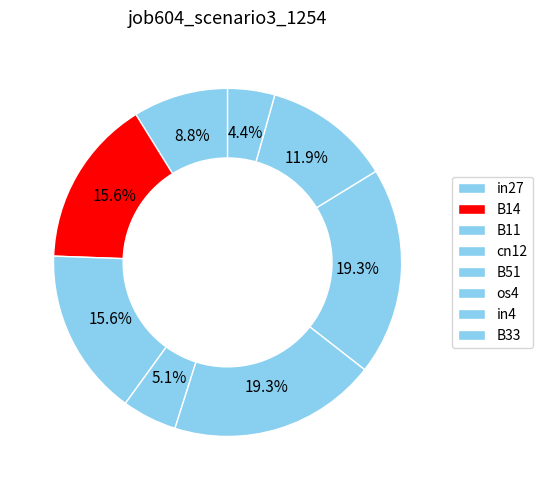

What is the change in value from in27 to os4?

+0.3